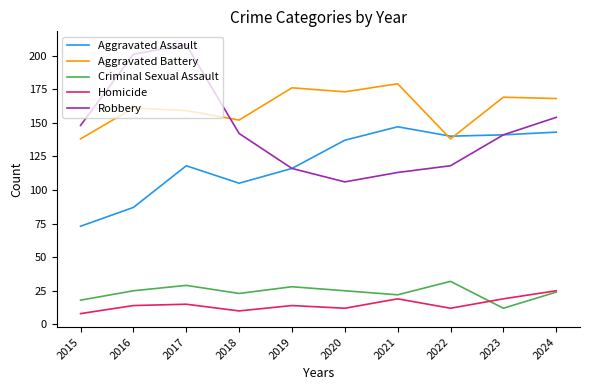

The value of Aggravated Assault at 2017 is 207. True or false?

False